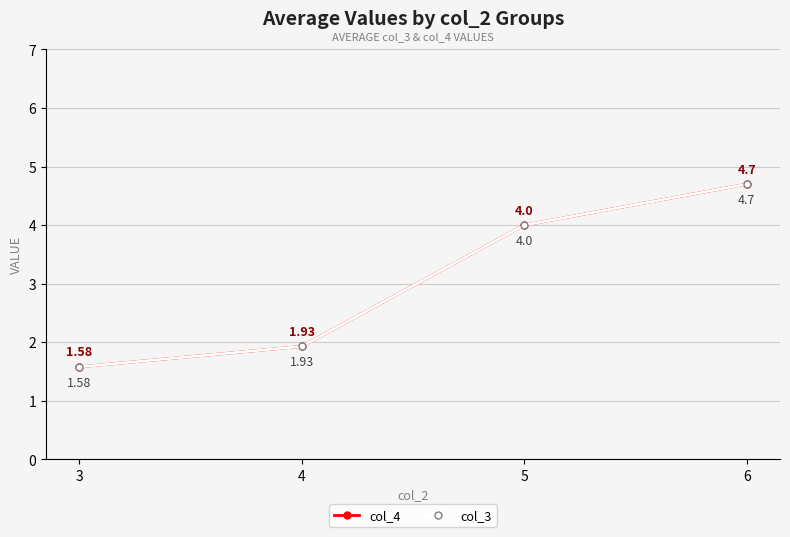

Which category has the highest value in the col_4 series?

6